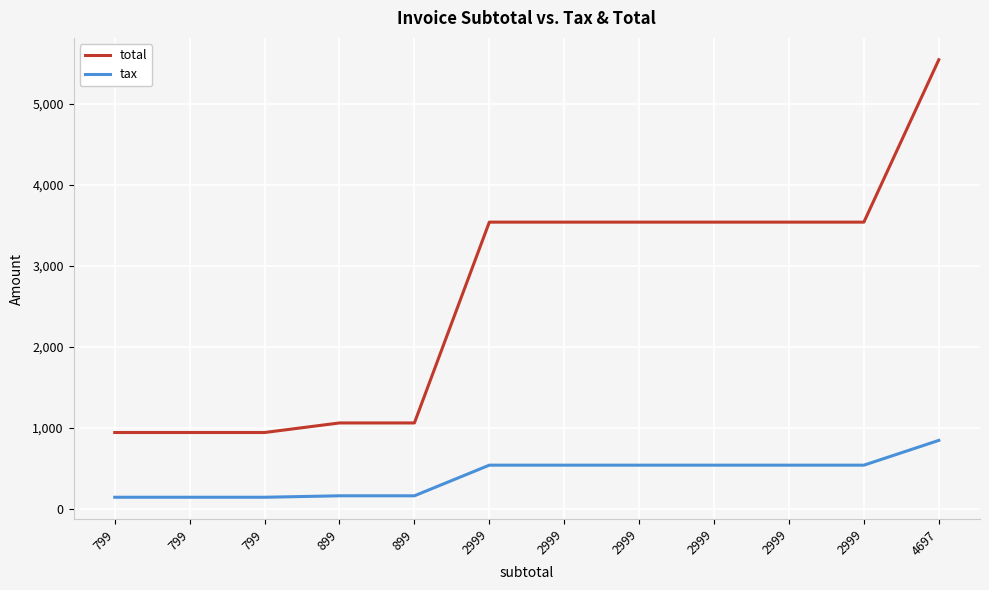

True or false: total and tax cross at least once.

False